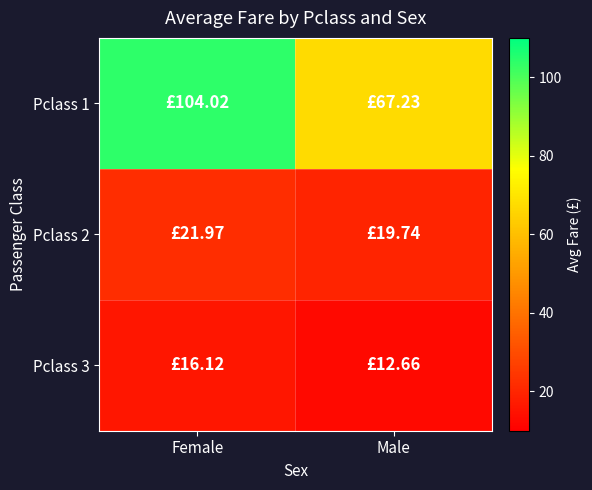

Reading left to right, extract all data points from this chart.

Pclass 1: Female=104.0	Male=67.2
Pclass 2: Female=22.0	Male=19.7
Pclass 3: Female=16.1	Male=12.7